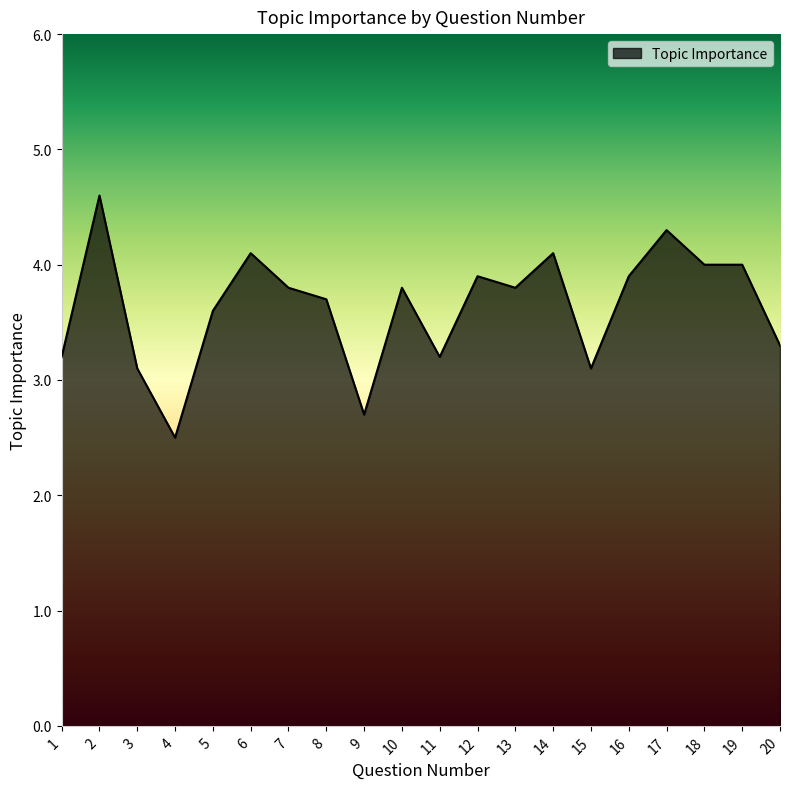

What is the average value?

3.6